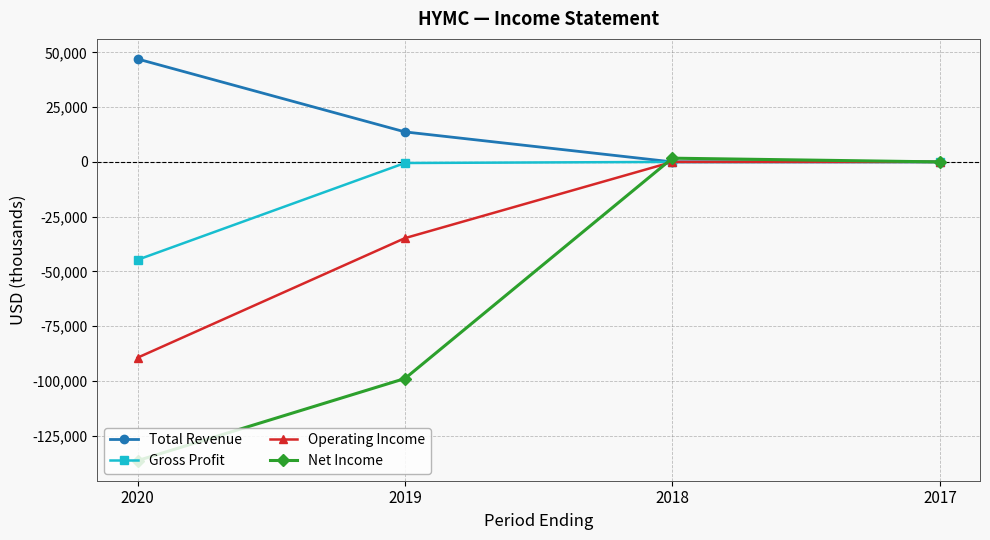

Which category has the highest value across all series?

2020